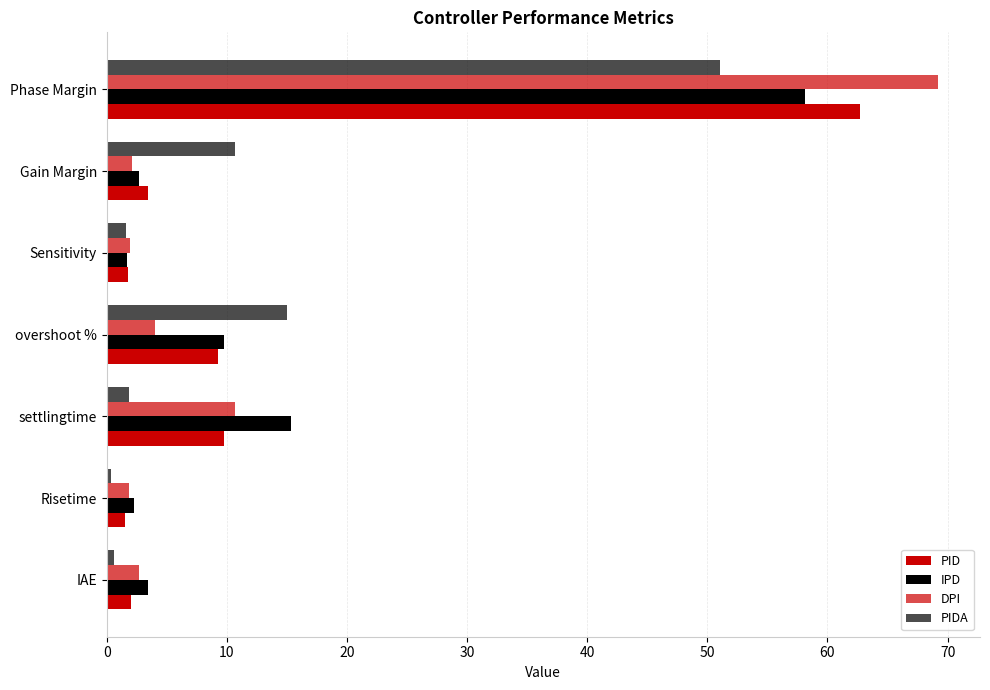

How many values in the PIDA series exceed 1?

5